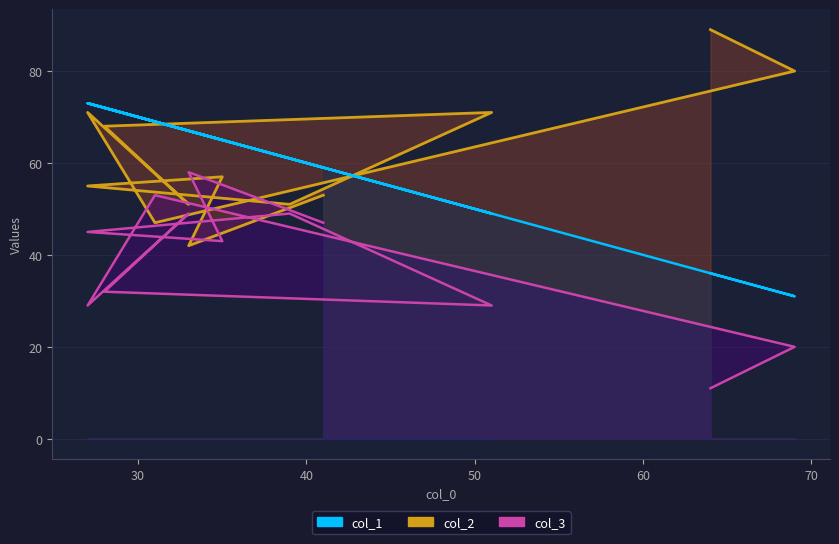

Count the number of categories in the chart.

12